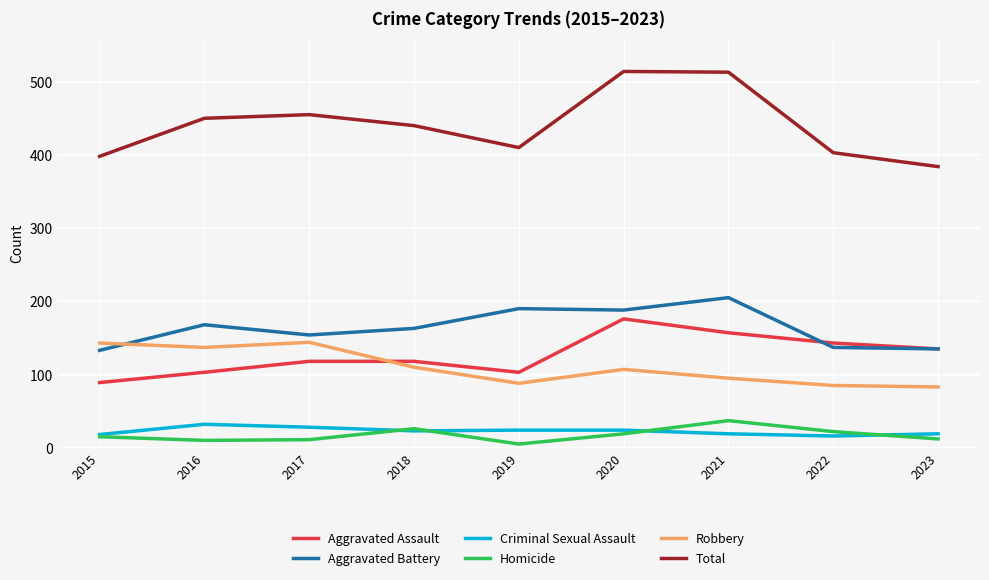

How many lines are shown in the chart?

6